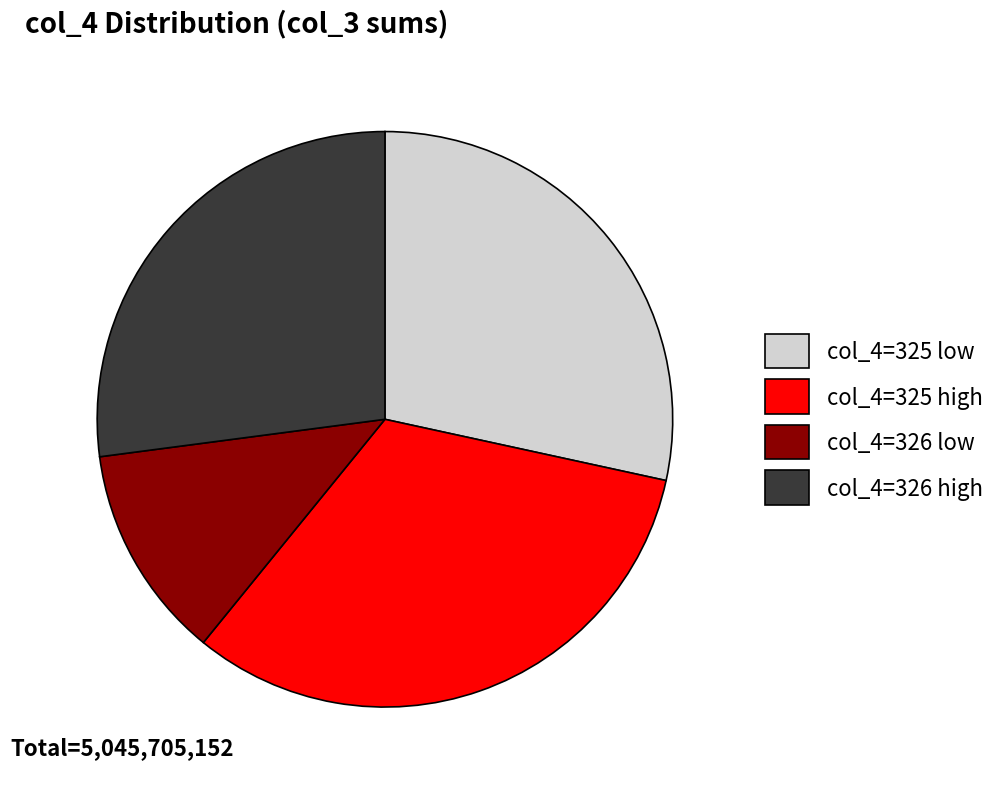

Do col_4=325 high and col_4=325 low together represent more than half of the pie?

Yes